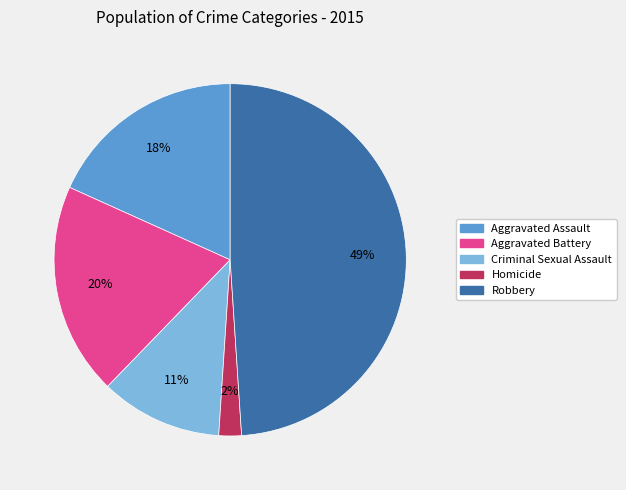

To the nearest percent, what percentage of the pie is Aggravated Assault?

18%